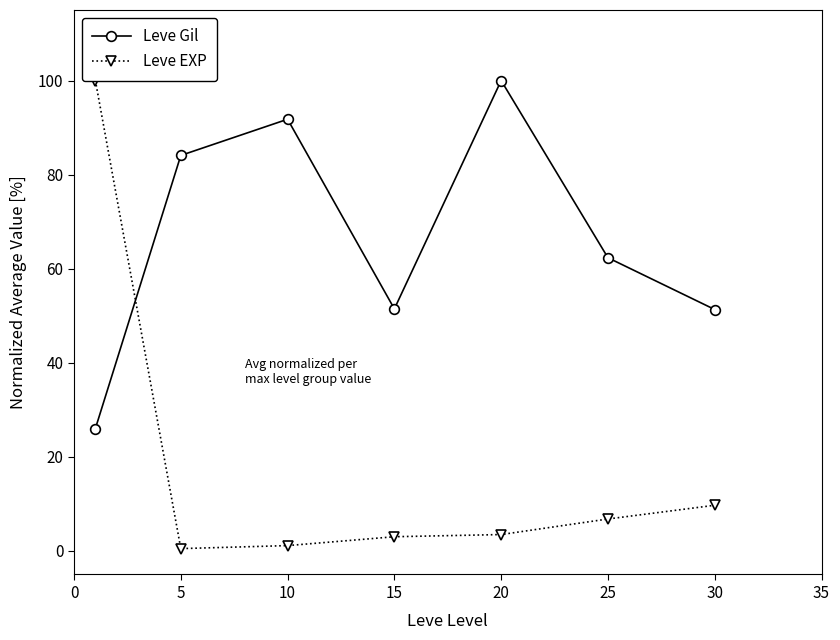

True or false: Leve Gil has more than 2 points higher than both neighbors.

False